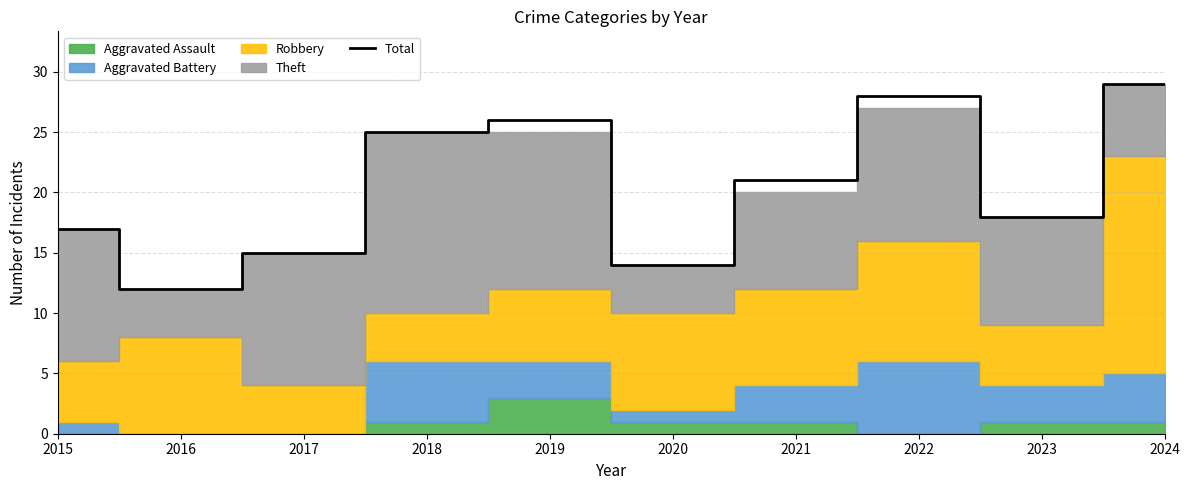

Which category has the lowest value across all series?

2016